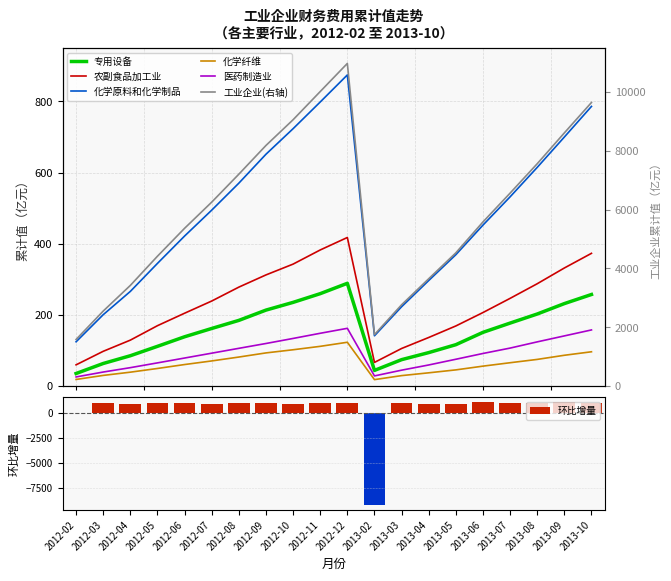

What is the sum of the 医药制造业财务费用_累计值 values at 2012-03 and 2012-06?

118.2